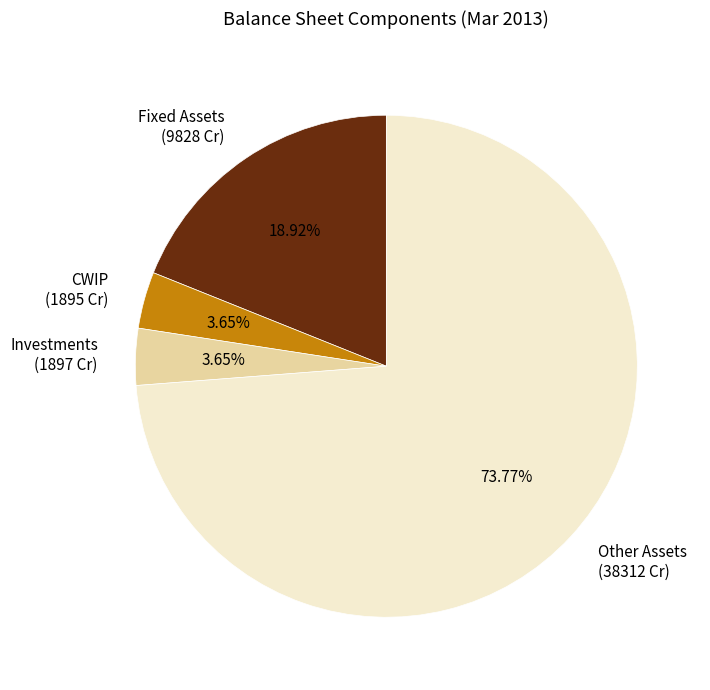

Which has a higher value, Investments or Fixed Assets?

Fixed Assets